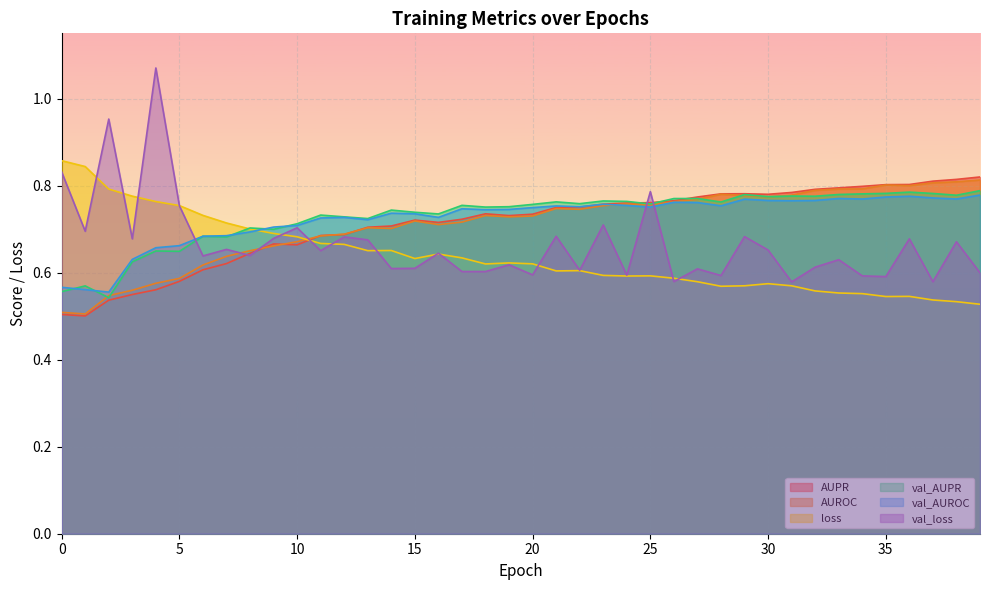

Where is AUROC nearest to the value 0?

1